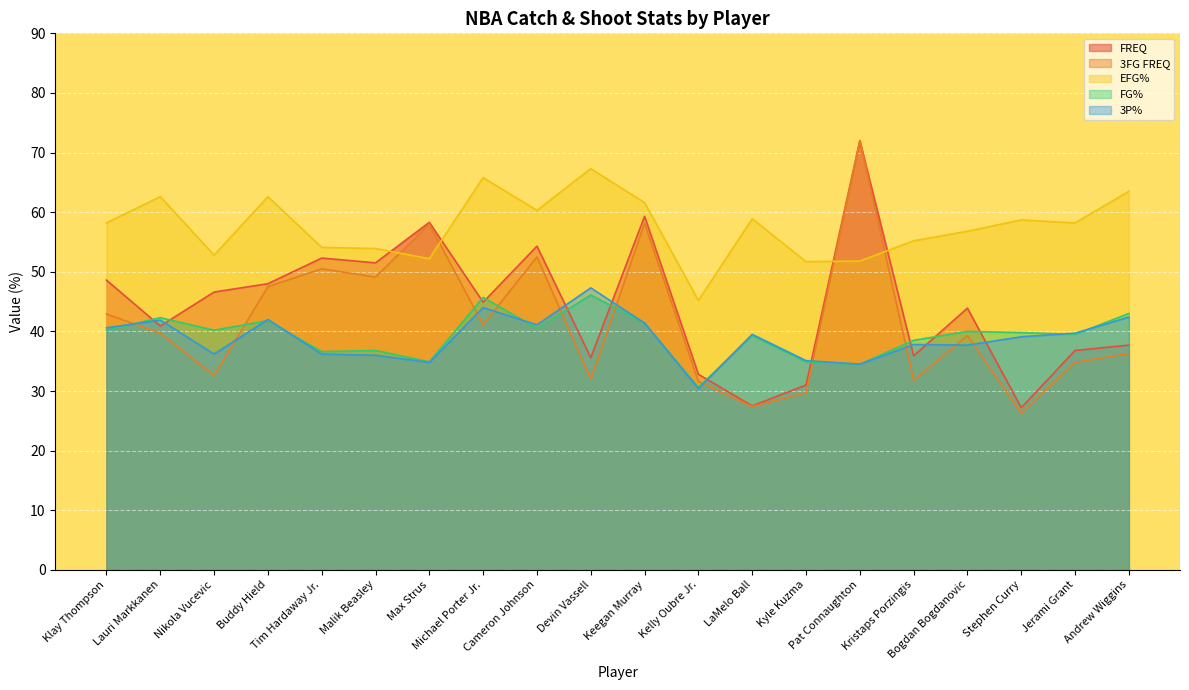

What is the difference between the FG% values at Bogdan Bogdanovic and Lauri Markkanen?

2.3